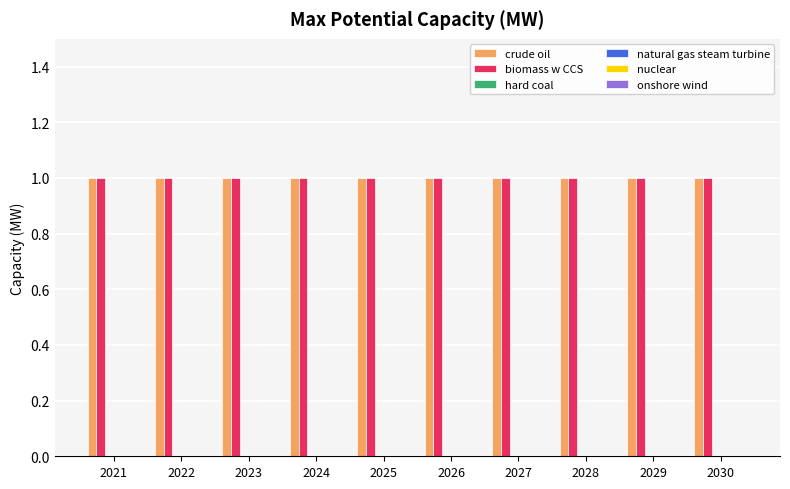

At how many categories does at least one series exceed 0?

10